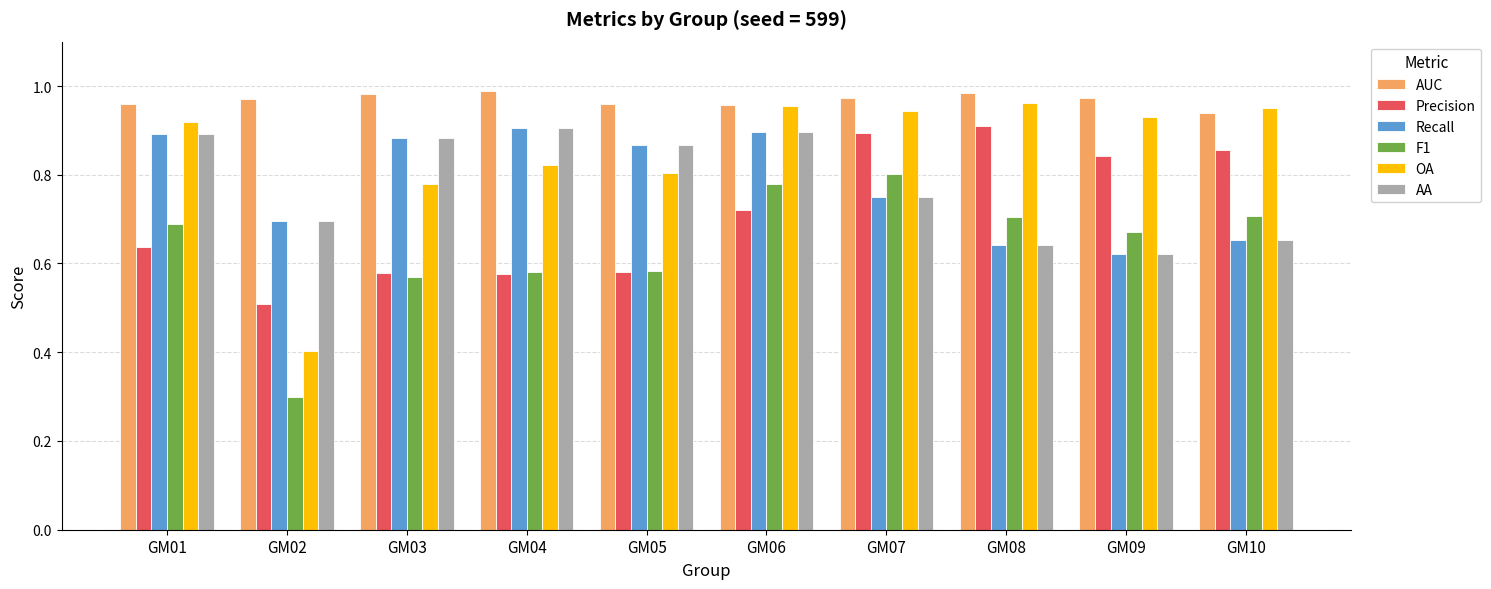

Where is Precision nearest to the value 0?

GM02